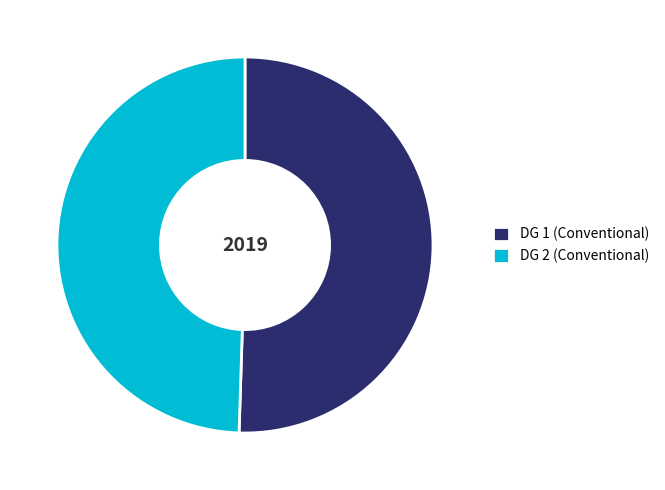

The DG 2 (Conventional) slice represents 49% of the pie. True or false?

True